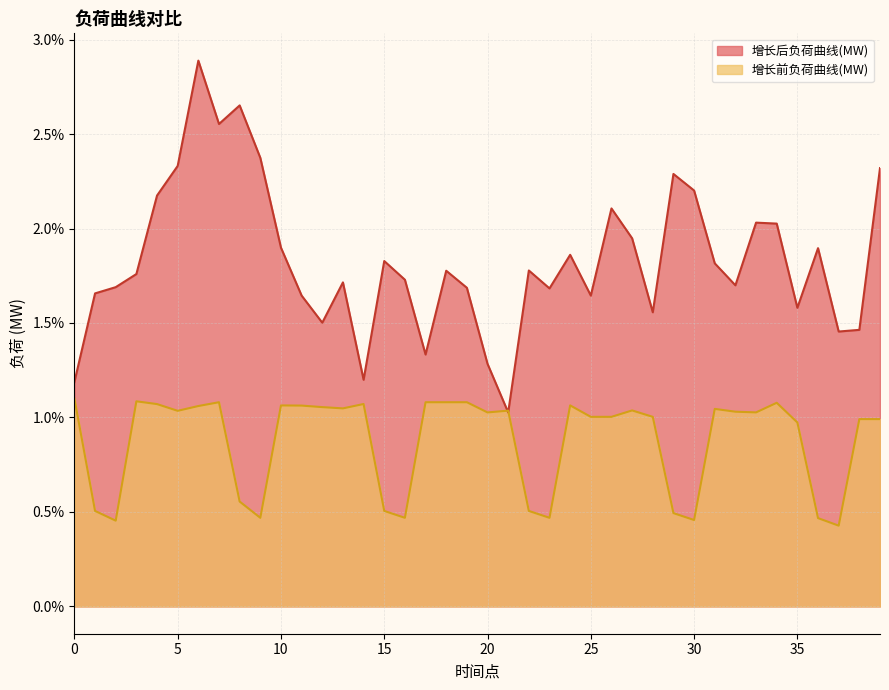

How many lines are shown in the chart?

2